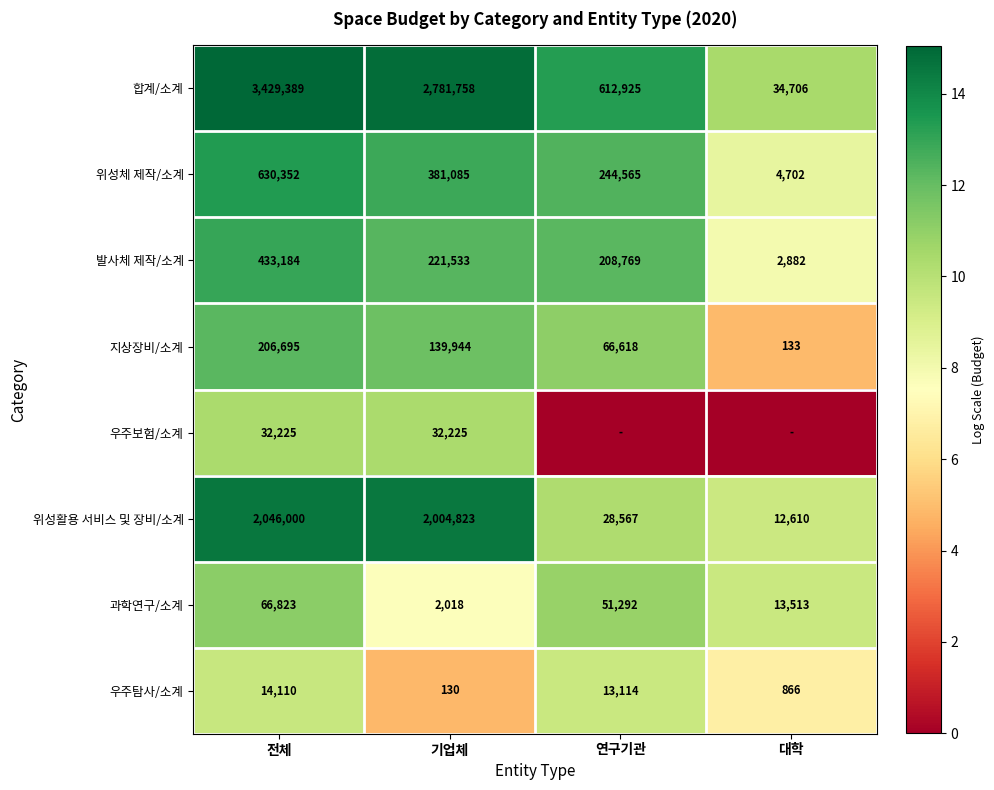

What is the difference between the maximum and minimum values in the 합계/소계 series?

3394683